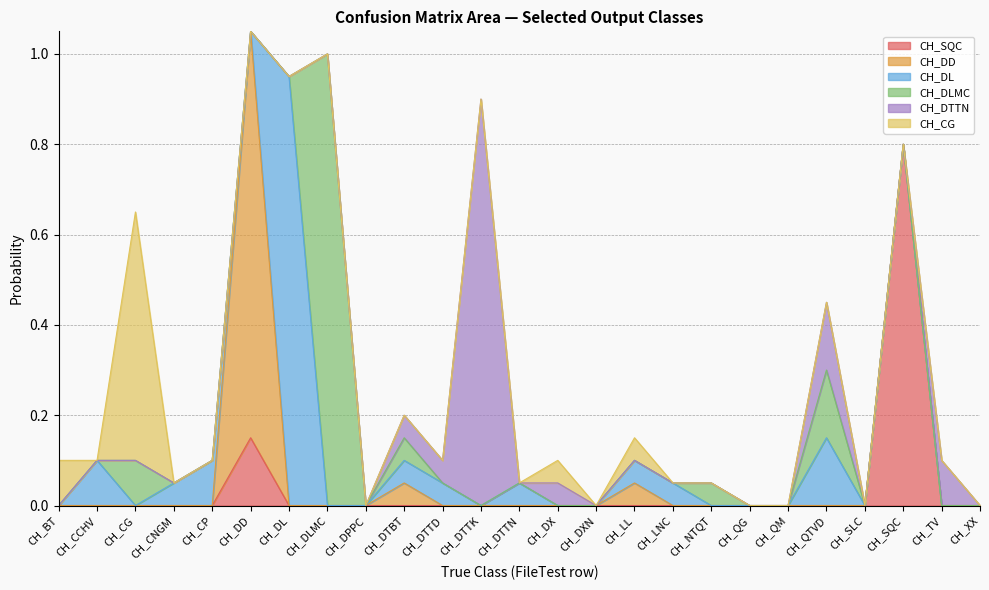

The value of CH_DL at CH_DTBT is 0.0. True or false?

False